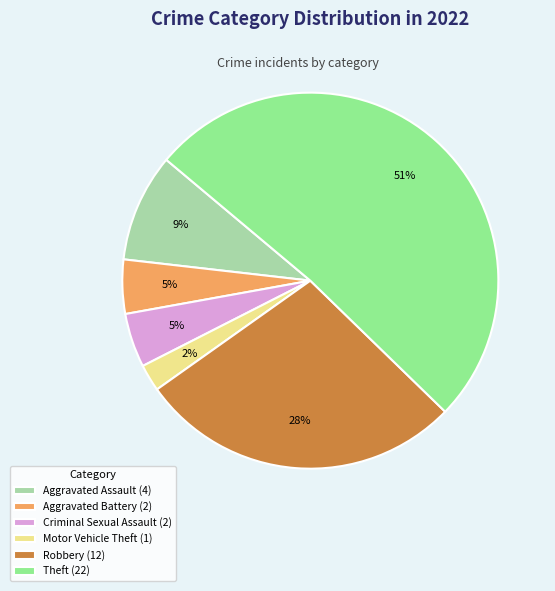

True or false: Aggravated Battery (2) accounts for 5% of the total.

True